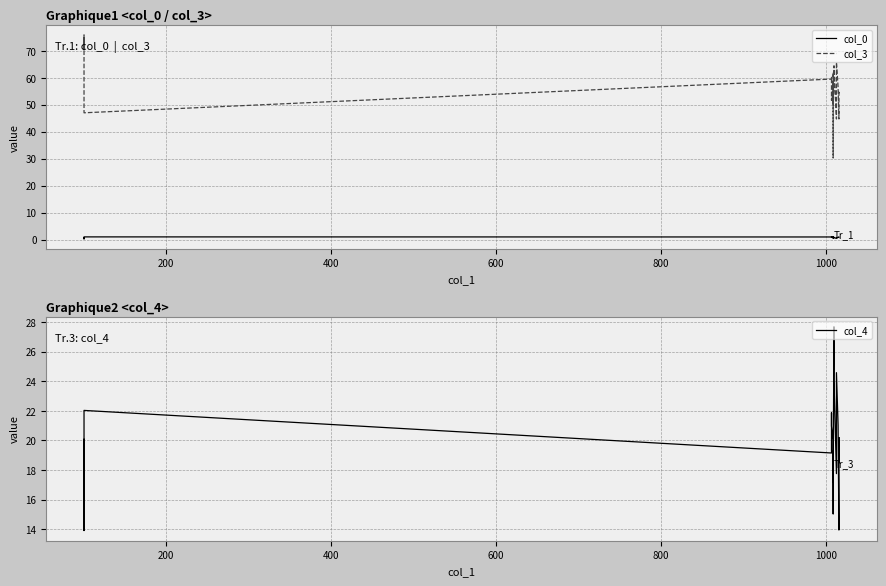

True or false: col_4 and col_3 intersect in this chart.

False